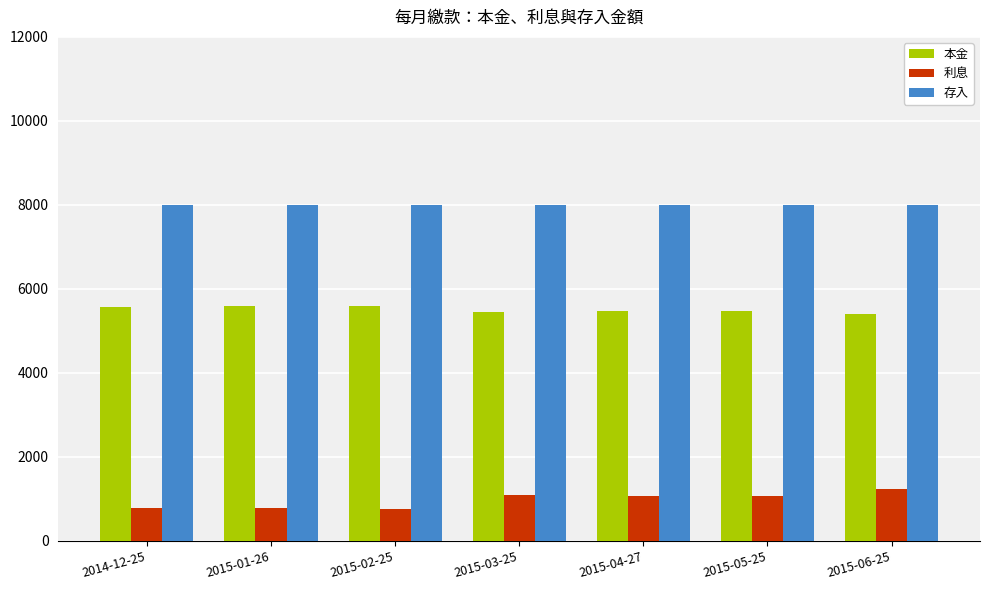

Which series has the largest total across all categories?

存入